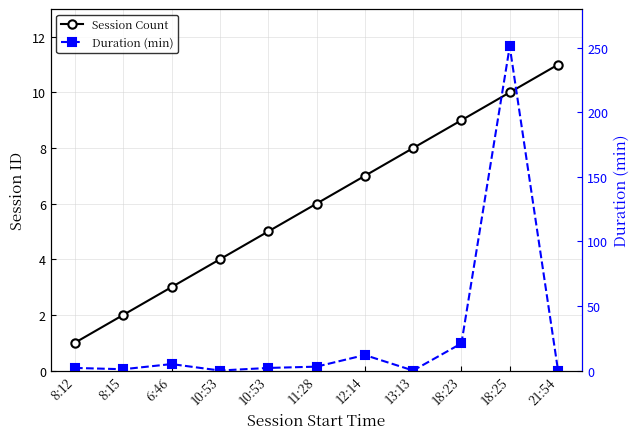

What is the difference between the maximum and minimum values in the Duration (min) series?

251